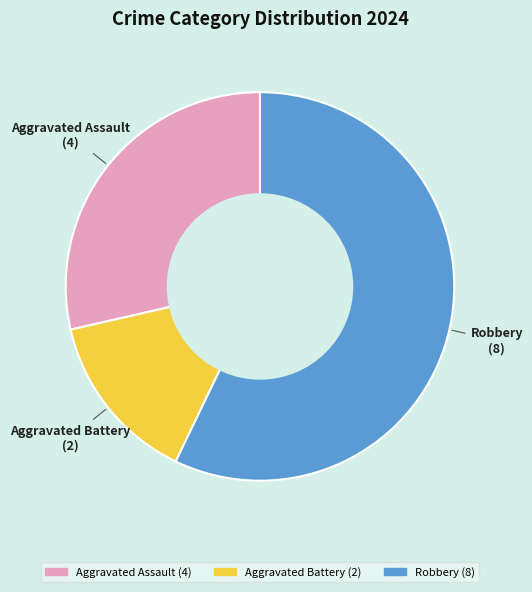

How many segments does this pie chart have?

3